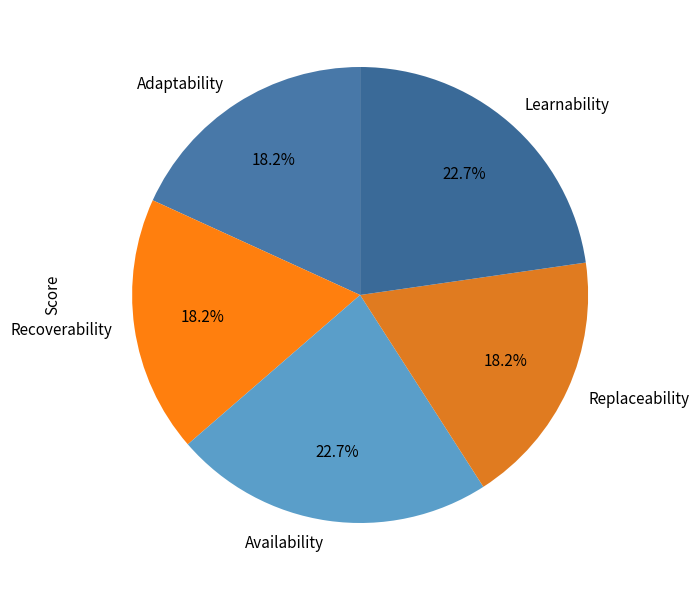

Does Adaptability account for over 50% of the chart?

No